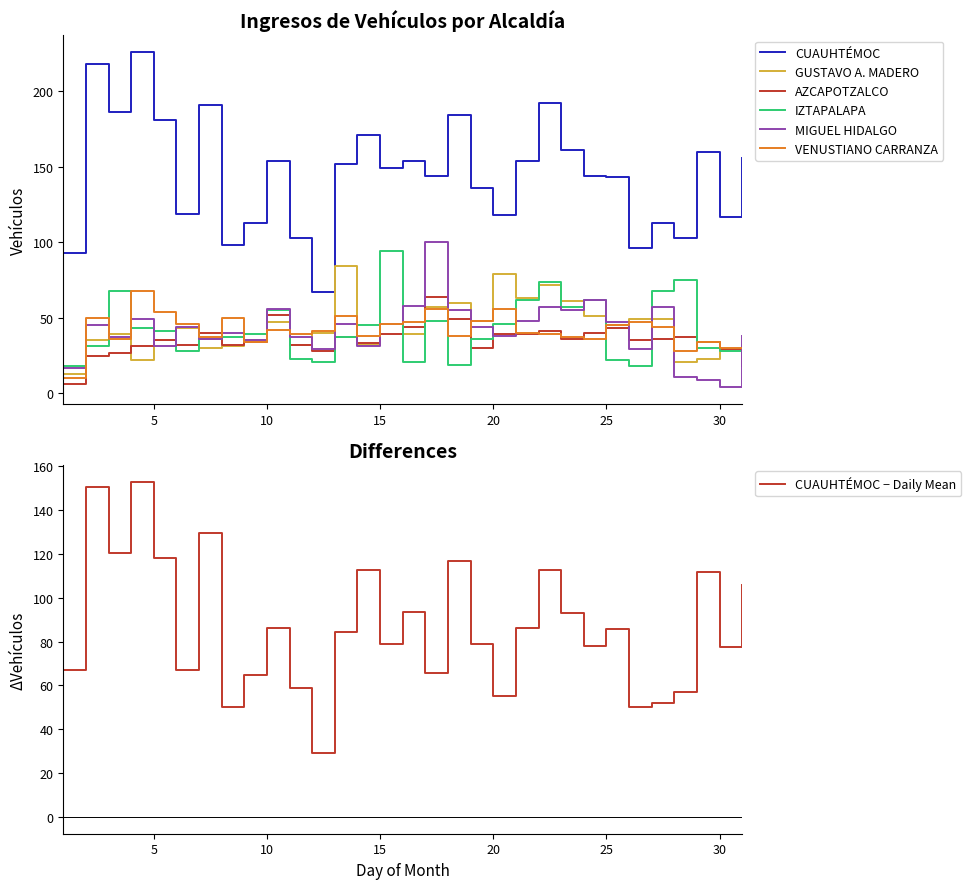

What is the minimum value for CUAUHTÉMOC?

67